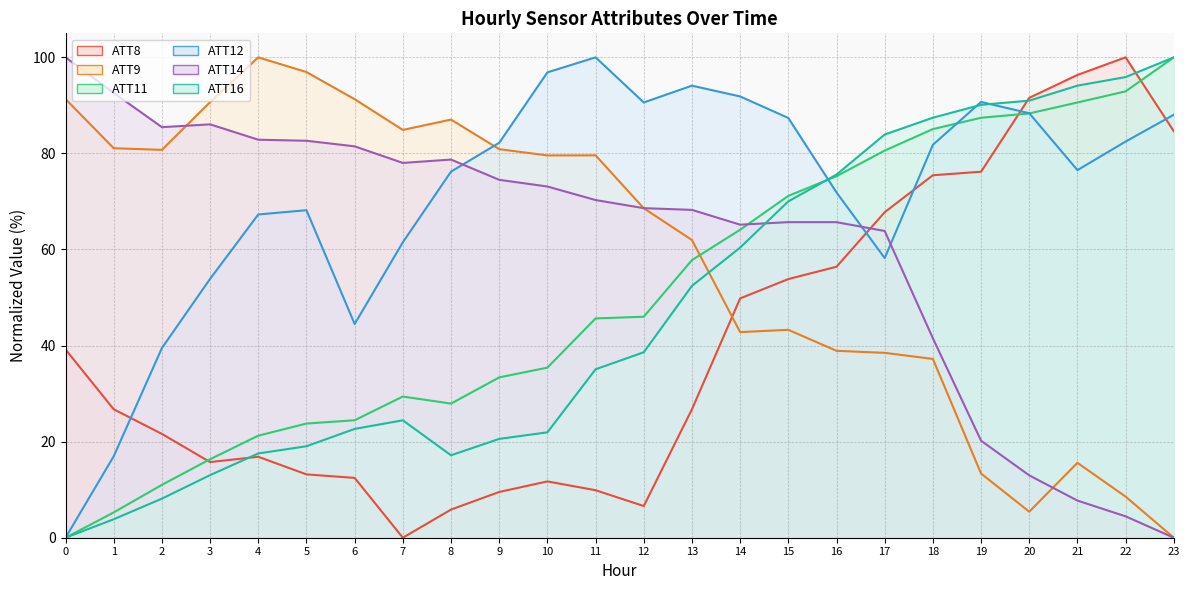

Is it true that ATT14 equals 86.1 at 3?

True